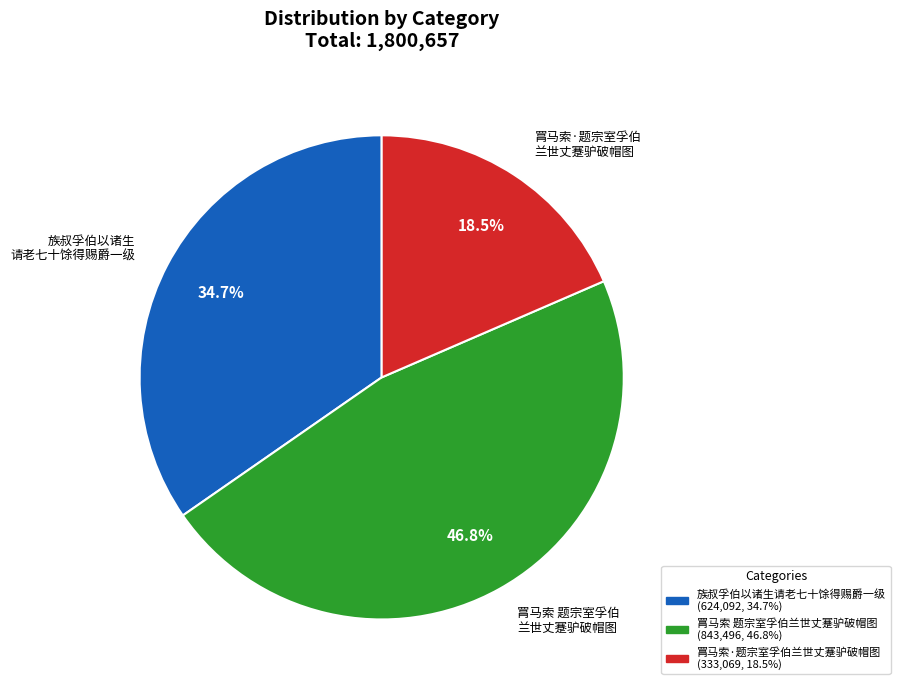

Which has a higher value, 族叔孚伯以诸生请老七十馀得赐爵一级 or 罥马索 题宗室孚伯兰世丈蹇驴破帽图?

罥马索 题宗室孚伯兰世丈蹇驴破帽图